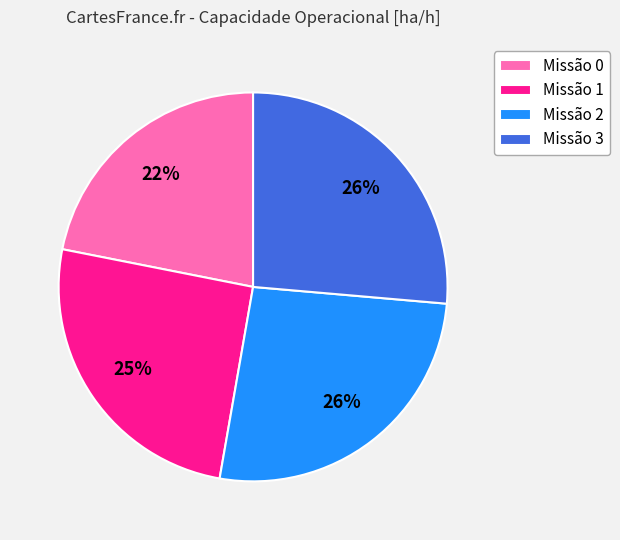

What percentage is the Missão 3 slice, to the nearest percent?

26%